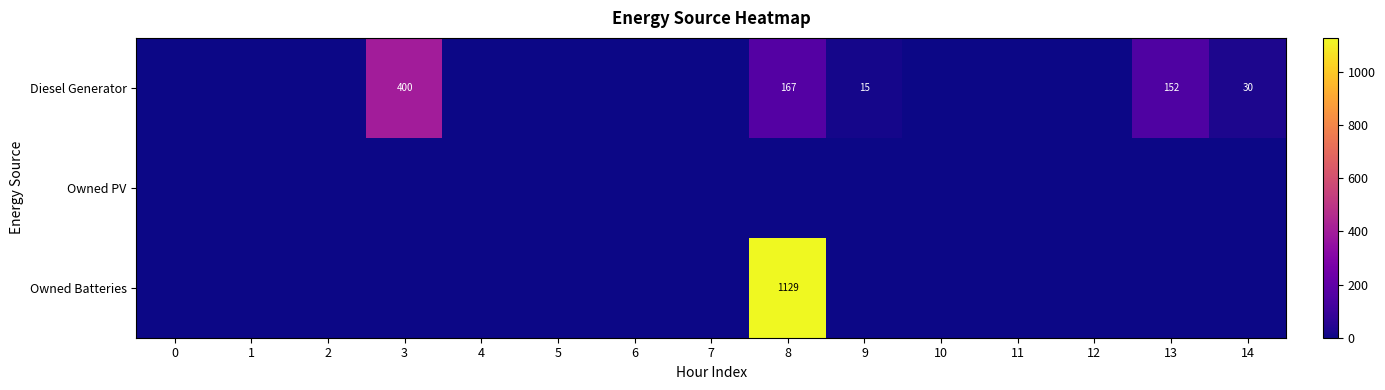

True or false: Diesel Generator has a value of 0.0 at 12.

True